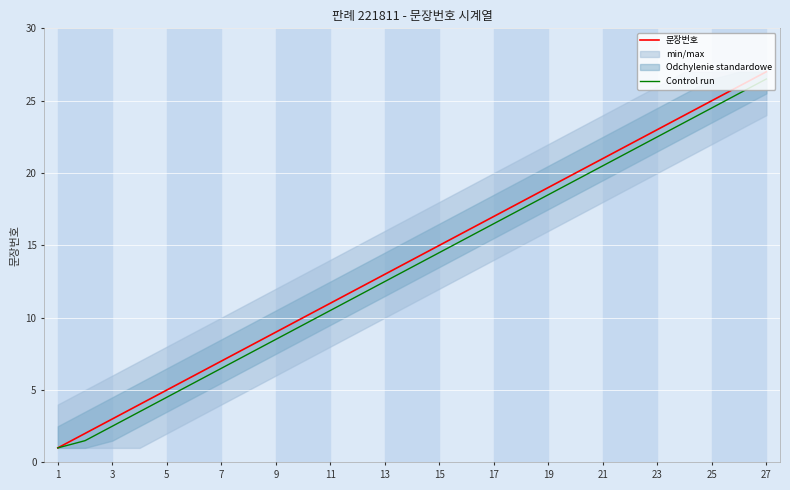

True or false: Control run and 문장번호 cross at least once.

False